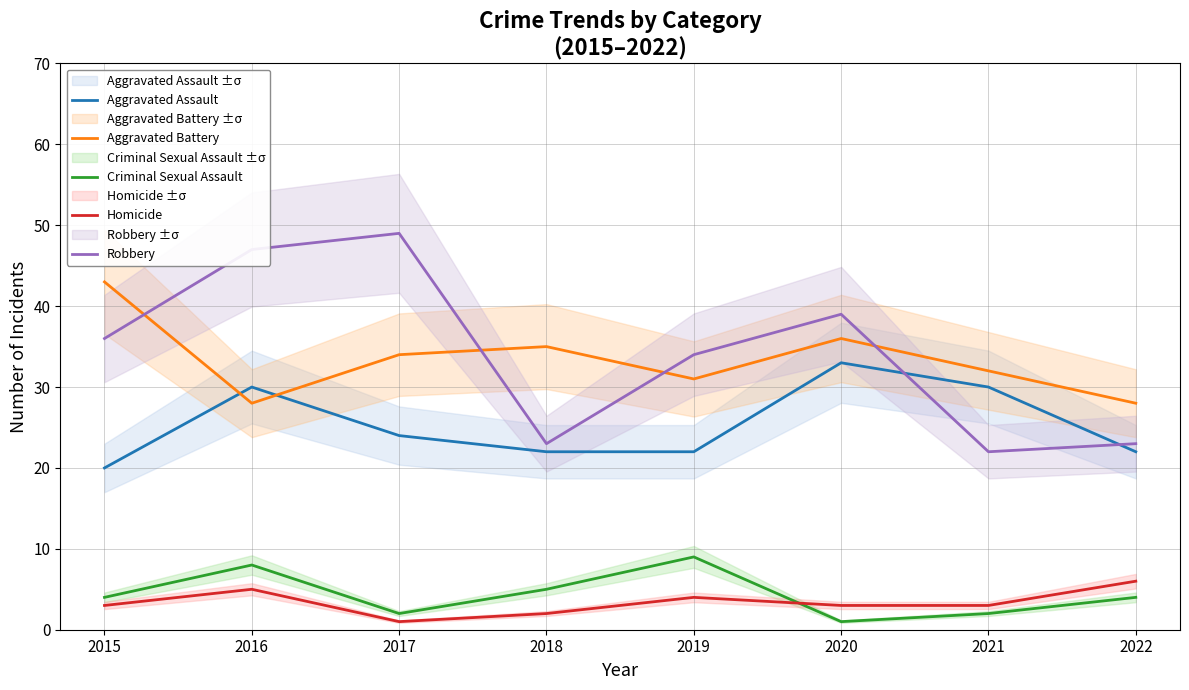

Reading left to right, transcribe all the data shown in this chart.

Aggravated Assault: 2015=20	2016=30	2017=24	2018=22	2019=22	2020=33	2021=30	2022=22
Aggravated Battery: 2015=43	2016=28	2017=34	2018=35	2019=31	2020=36	2021=32	2022=28
Criminal Sexual Assault: 2015=4	2016=8	2017=2	2018=5	2019=9	2020=1	2021=2	2022=4
Homicide: 2015=3	2016=5	2017=1	2018=2	2019=4	2020=3	2021=3	2022=6
Robbery: 2015=36	2016=47	2017=49	2018=23	2019=34	2020=39	2021=22	2022=23